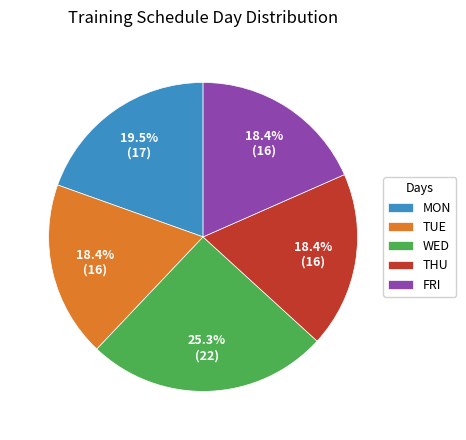

Which category has the biggest portion of the pie?

WED